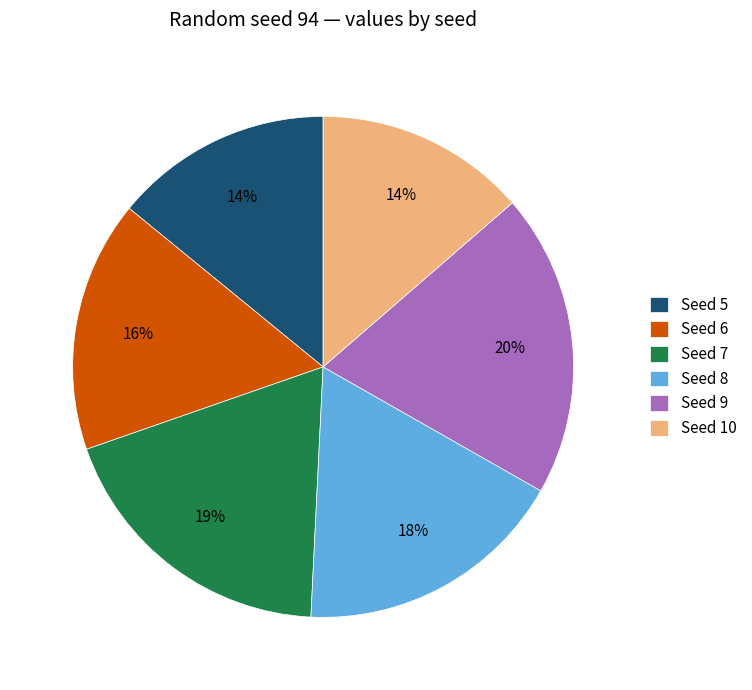

True or false: Seed 8 accounts for 18% of the total.

True